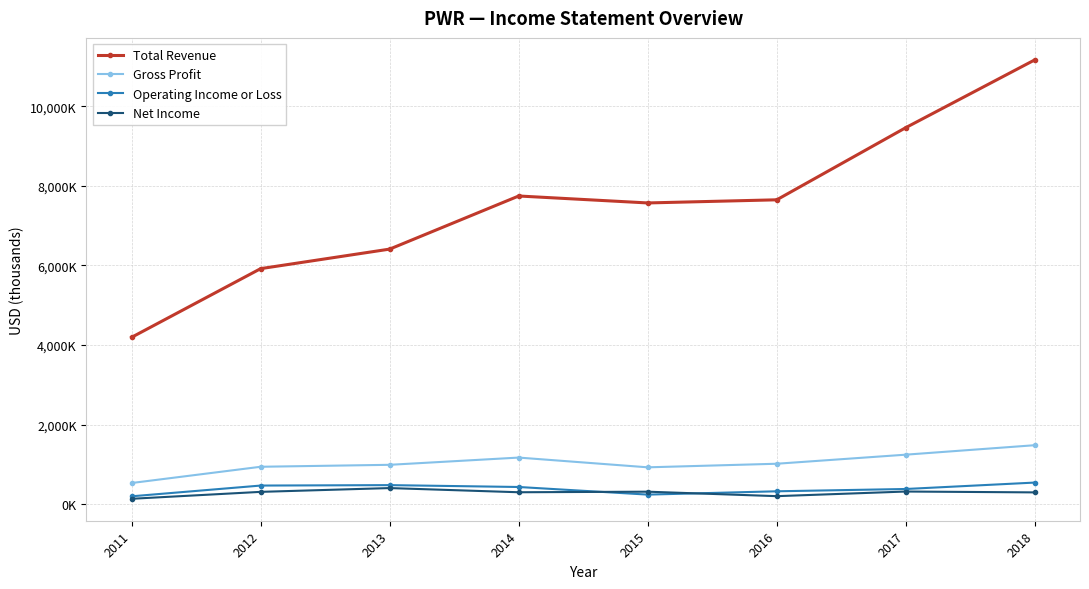

List the series in order of their peak value, highest first.

Total Revenue, Gross Profit, Operating Income or Loss, Net Income